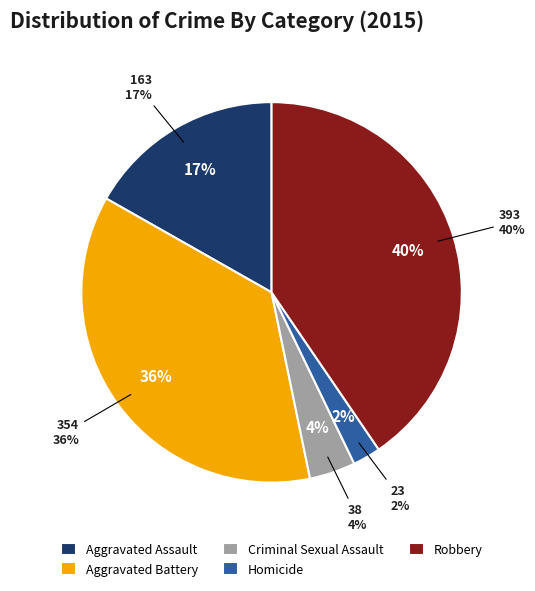

What is the total percentage of Robbery and Aggravated Battery?

76.9%